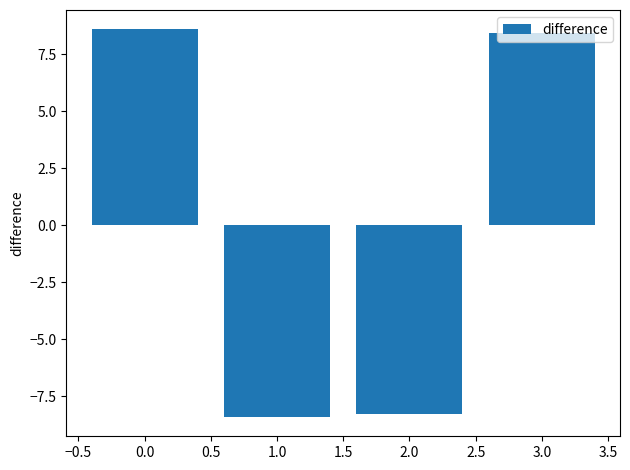

What is the maximum value shown in the chart?

8.6